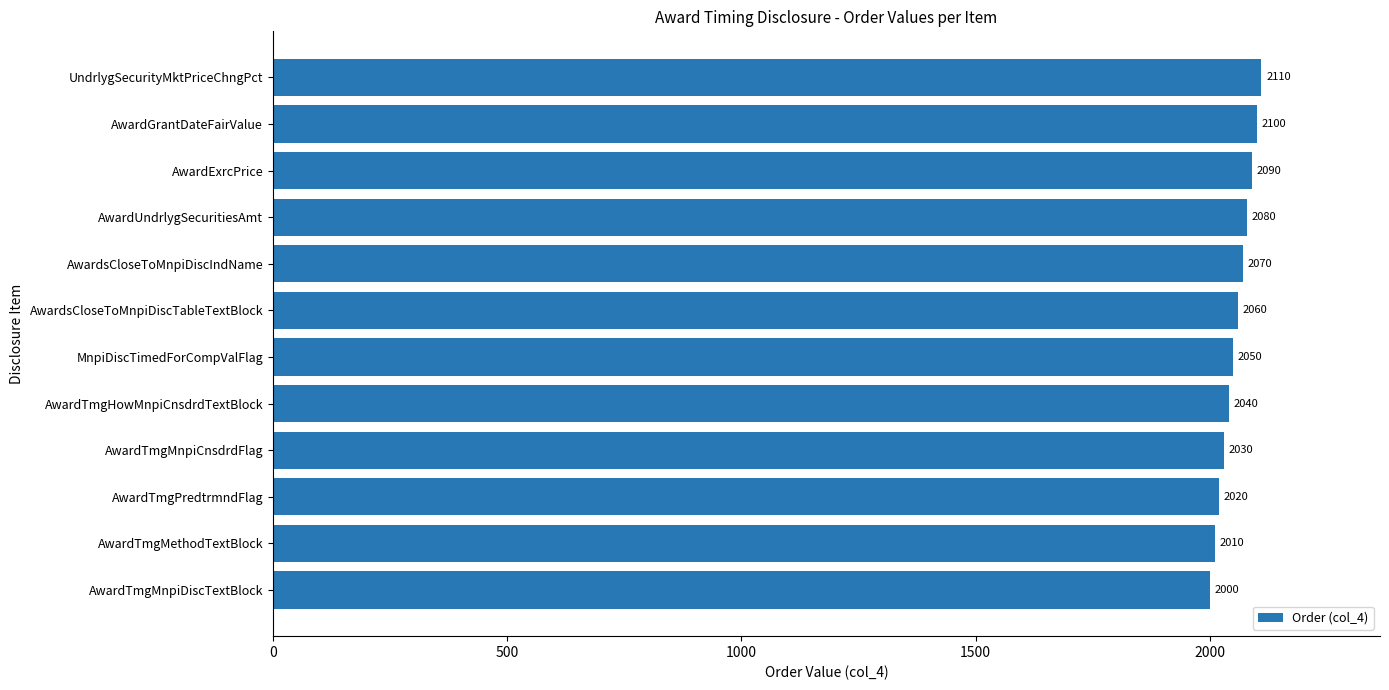

What is the difference between the values at AwardsCloseToMnpiDiscIndName and AwardUndrlygSecuritiesAmt?

10